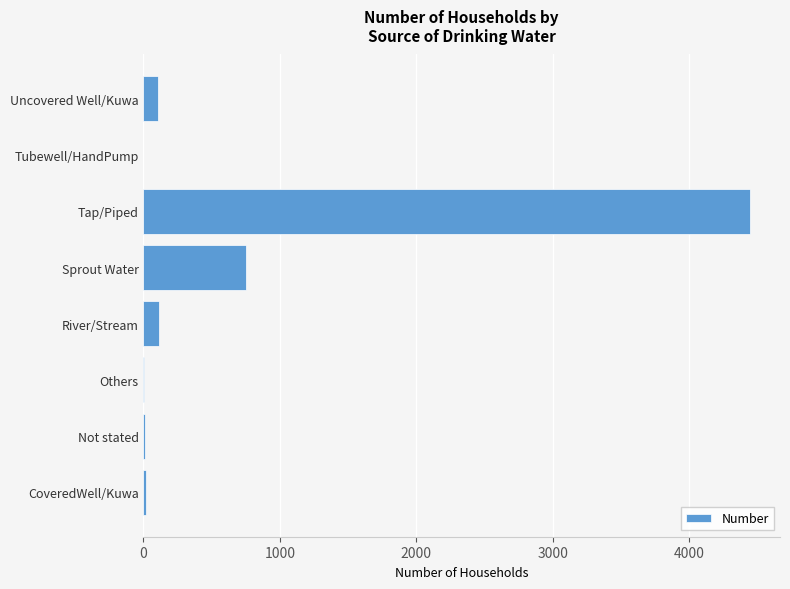

What is the greatest value displayed?

4443